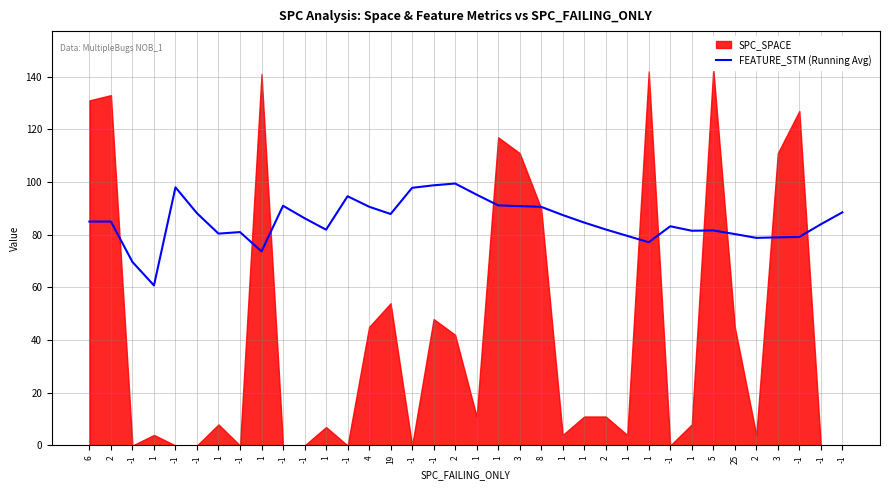

Where is the first local minimum?

1